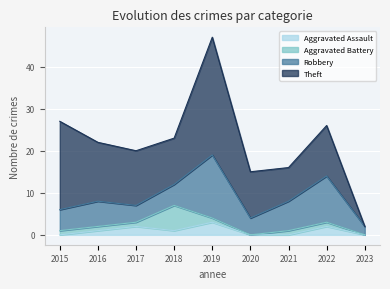

What is the sum of all Robbery values?

59